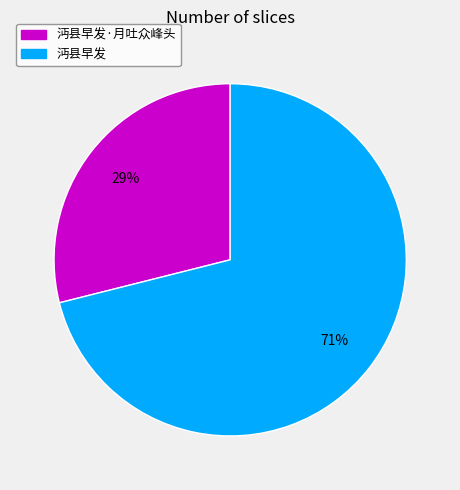

To the nearest percent, what is the difference between the largest and smallest slice percentages?

42%